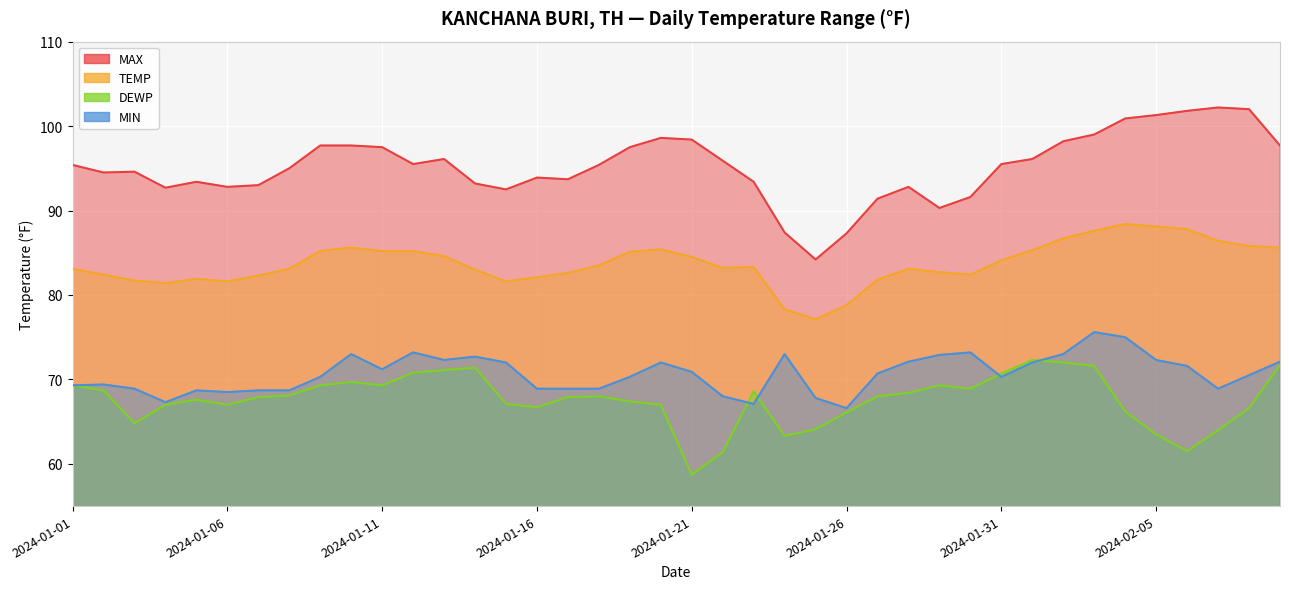

At which label does MIN reach its peak?

2024-02-03